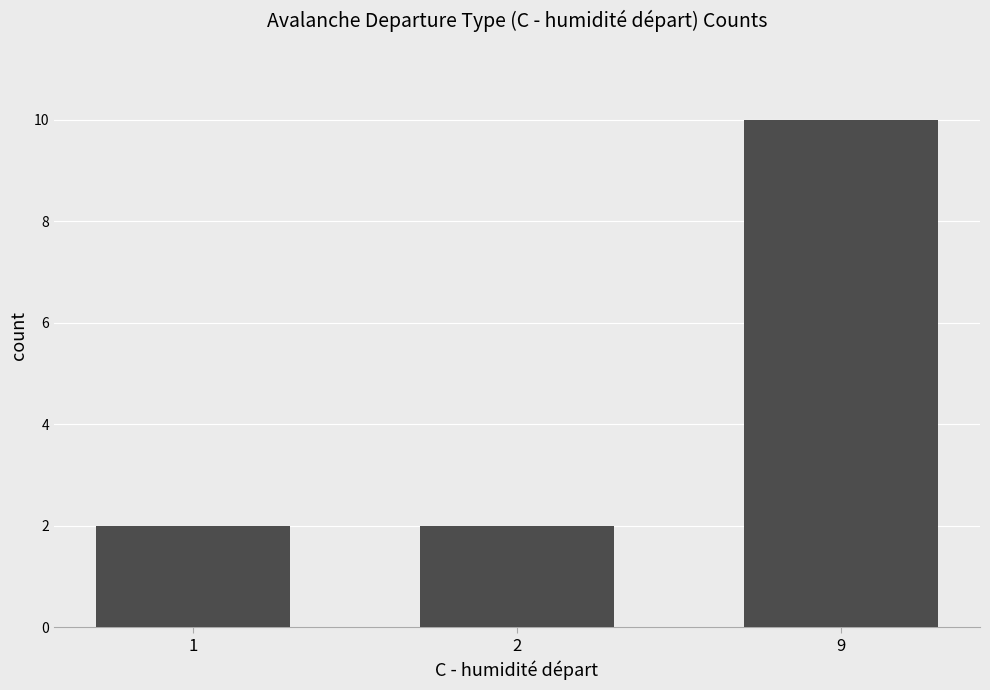

What is the ratio of the value at 2 to the value at 1?

1.0